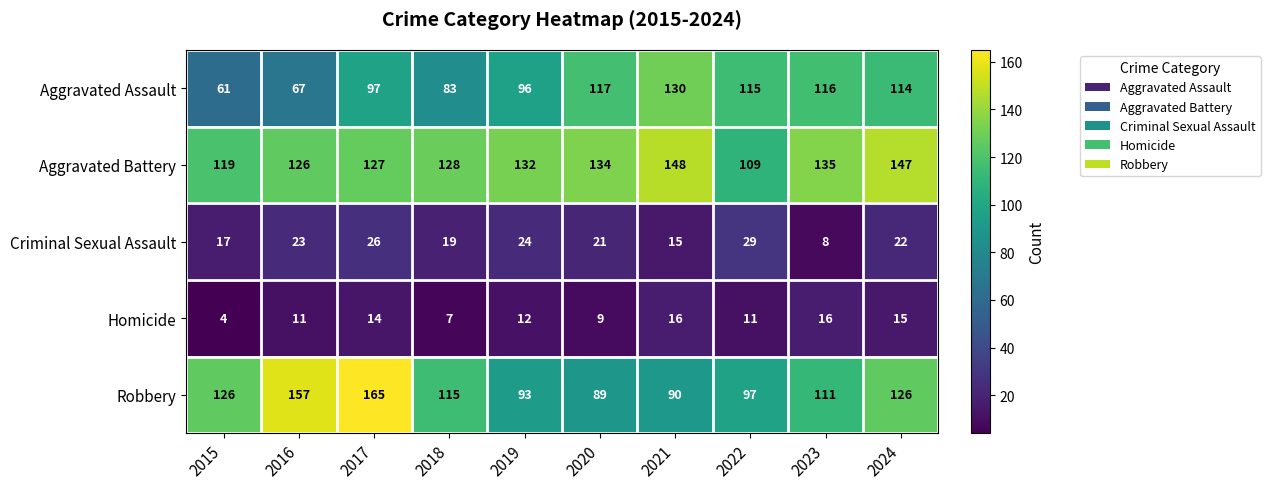

Rank the series at 2018 from lowest to highest value.

Homicide, Criminal Sexual Assault, Aggravated Assault, Robbery, Aggravated Battery